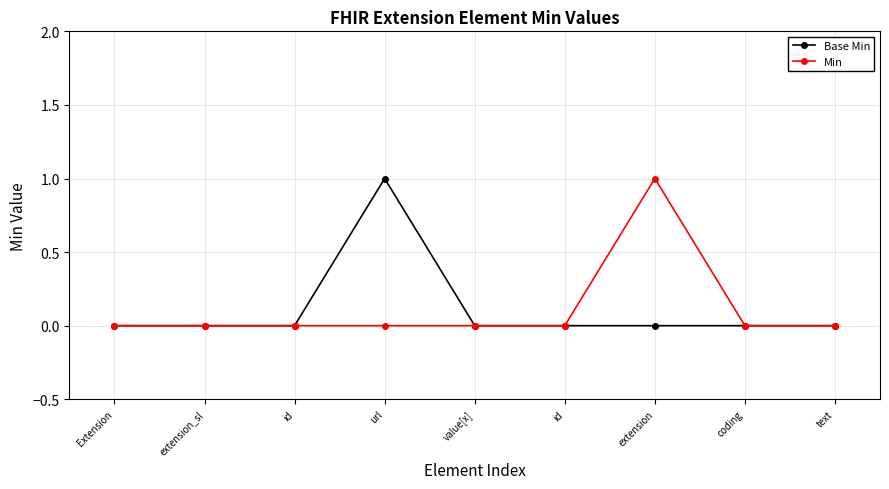

How many categories are shown in the chart?

9